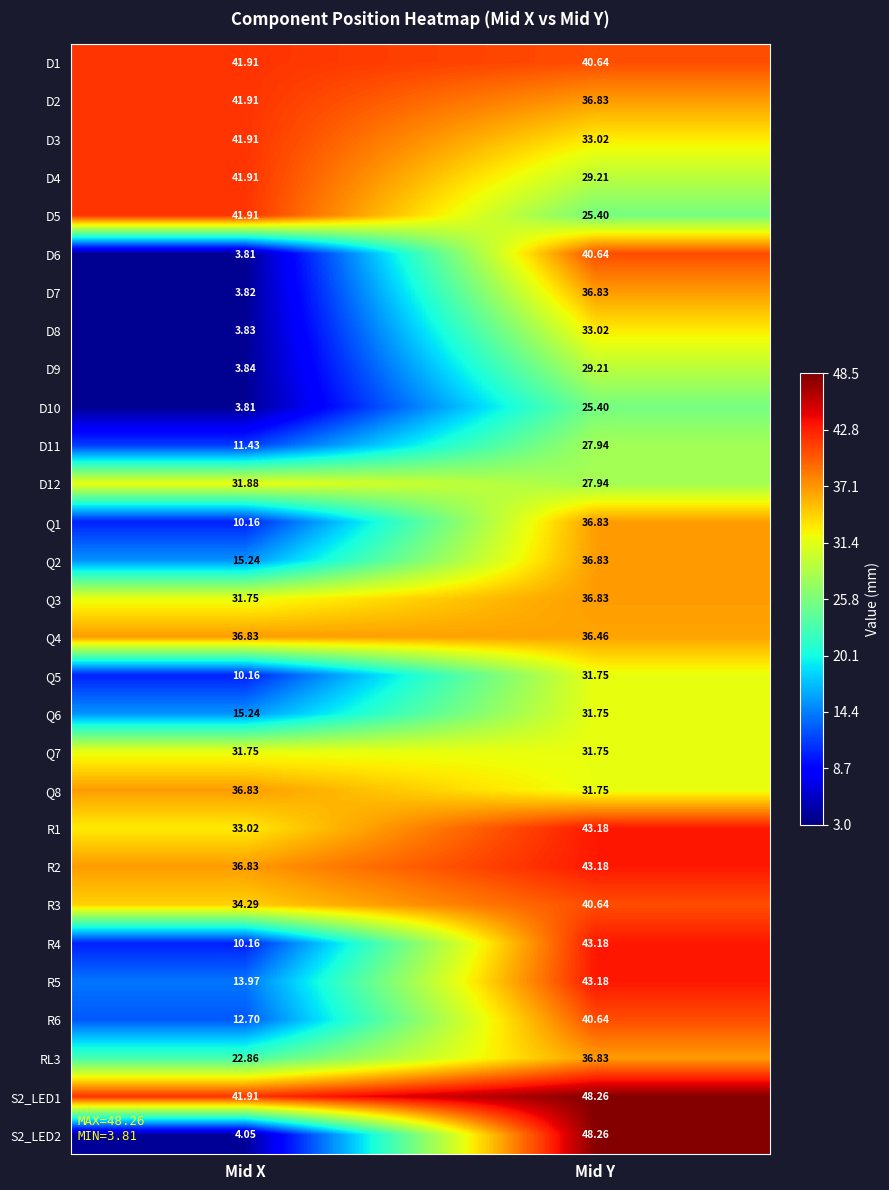

Which category has the lowest value across all series?

Mid X